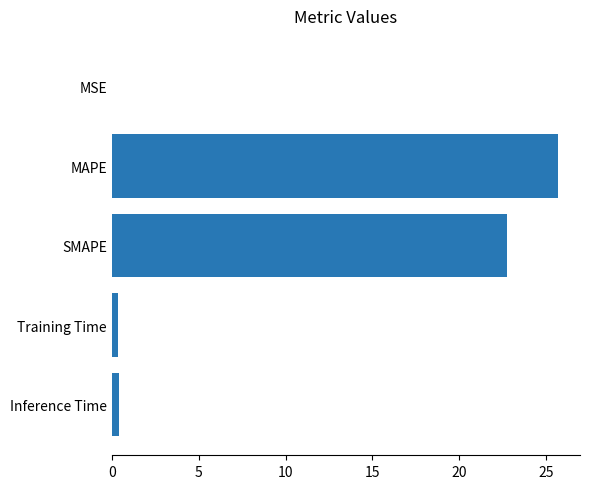

What is the greatest value displayed?

25.7